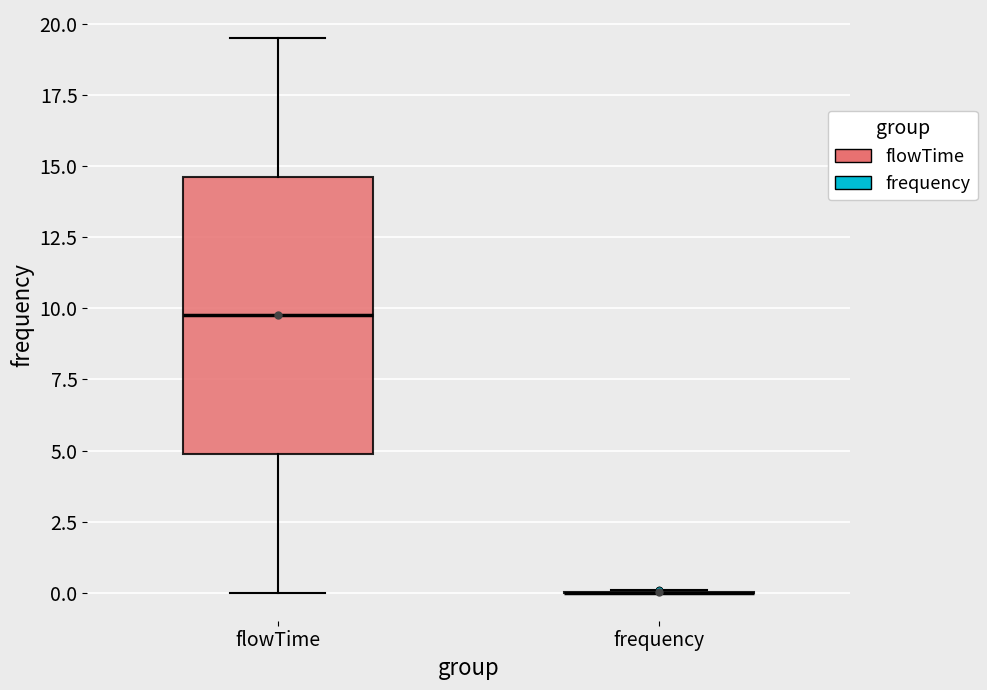

Which box is the tallest, from its lower edge to its upper edge?

flowTime